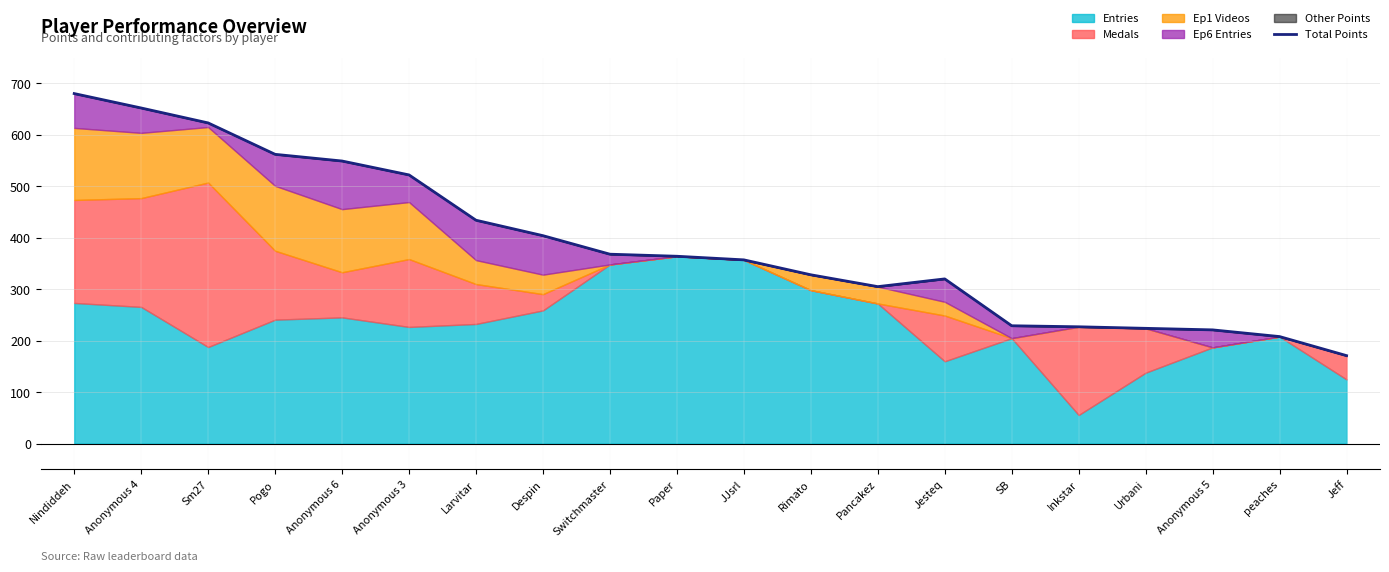

Is it true that the value at Anonymous 3 is 522?

True